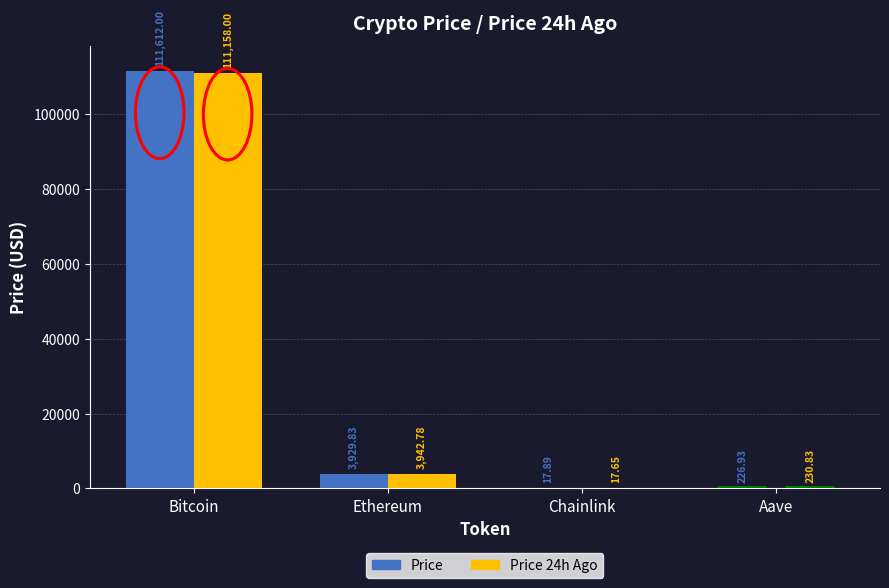

At which label is Price closest to 55814?

Ethereum